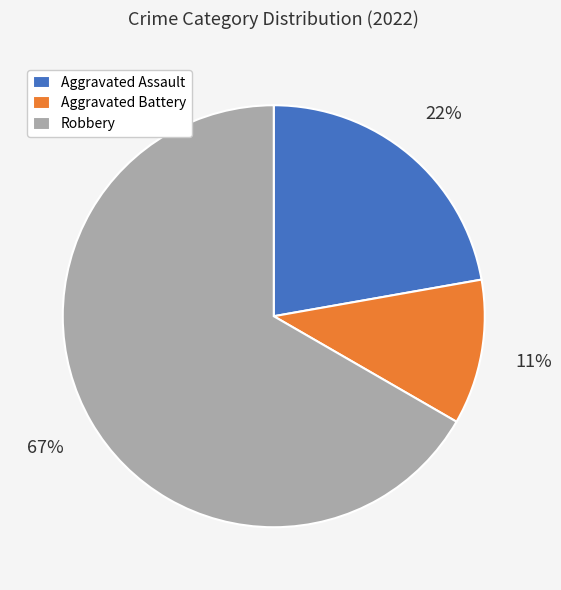

Is Robbery the majority of the pie?

Yes